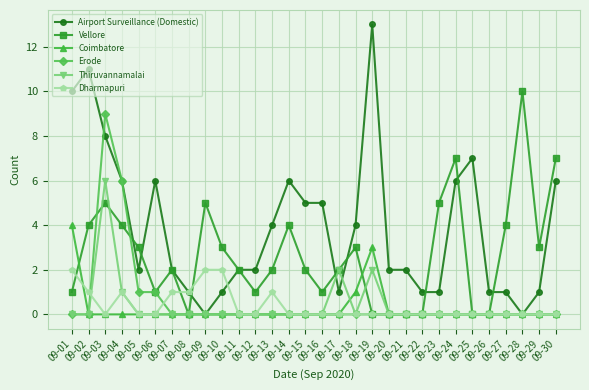

Count the number of data series in this chart.

6